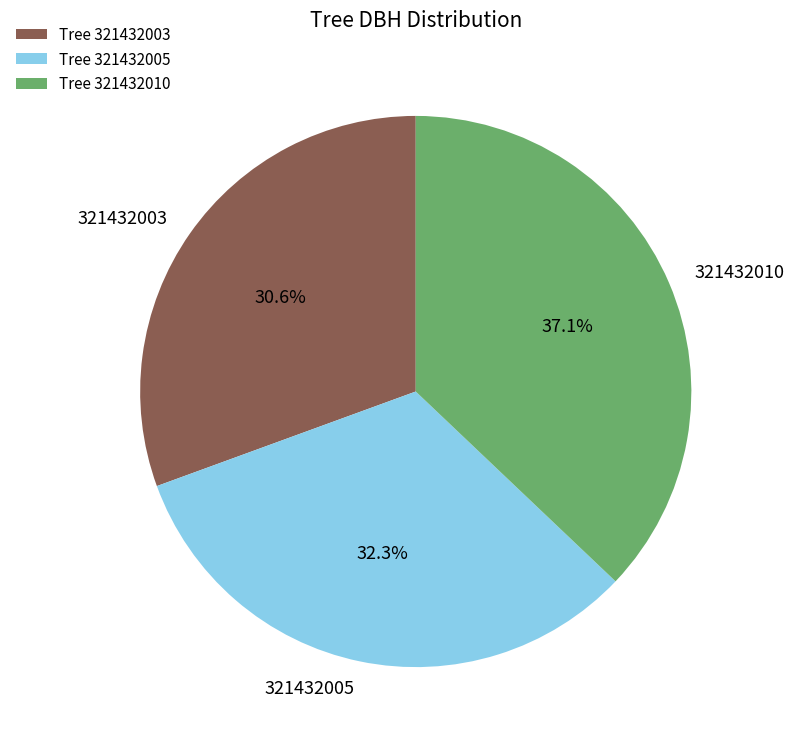

Is it true that 321432003 is 31% of the pie?

True